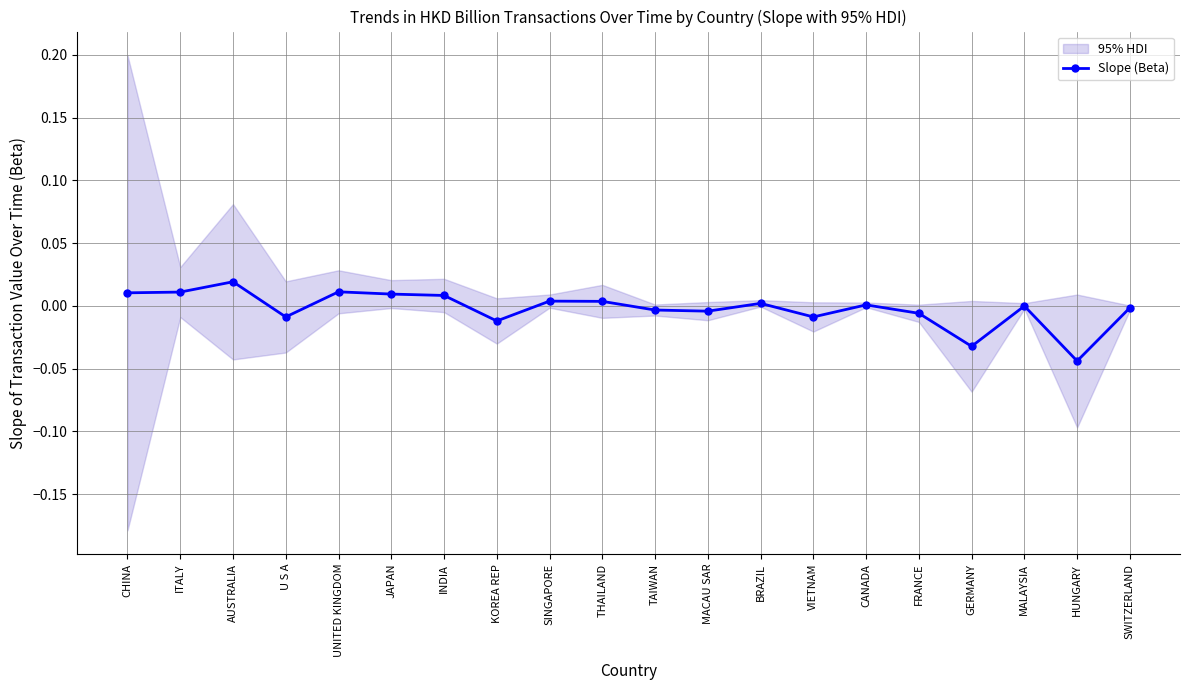

What is the difference between the maximum and second lowest values?

0.1